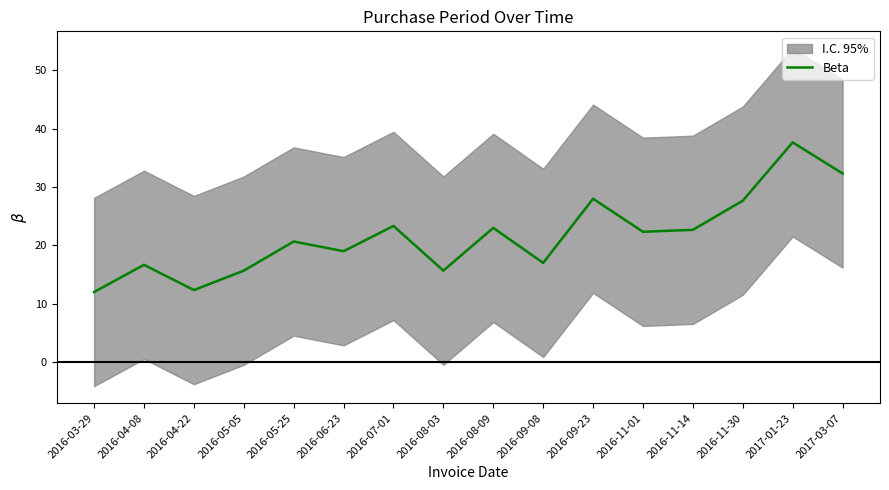

Where does the data first go above 22?

2016-07-01